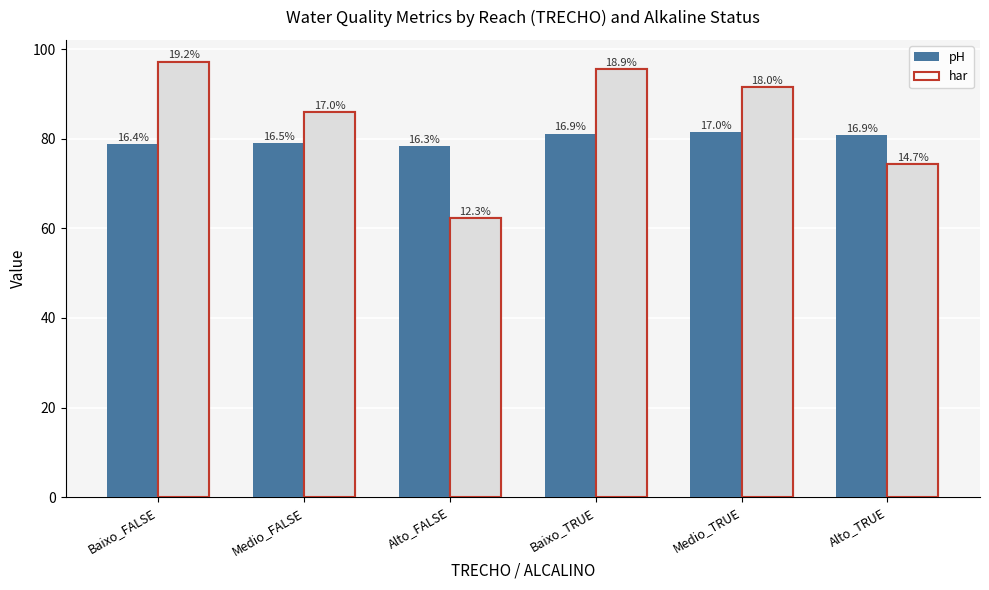

Count the number of data series in this chart.

2